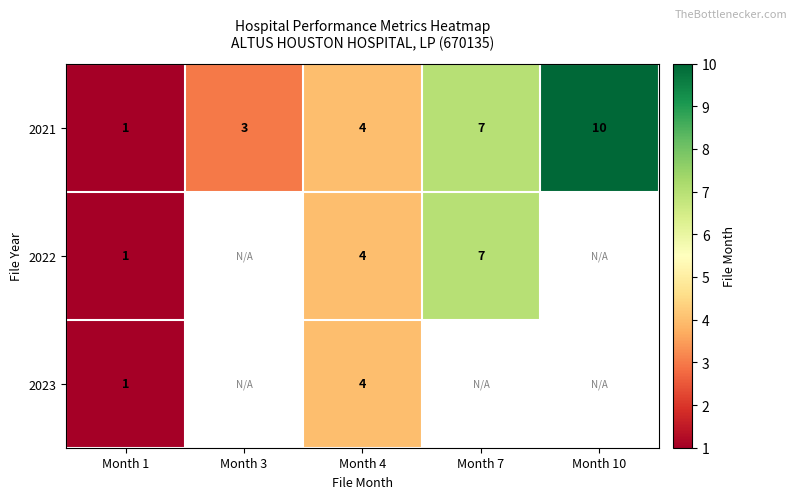

Count the number of categories in the chart.

5